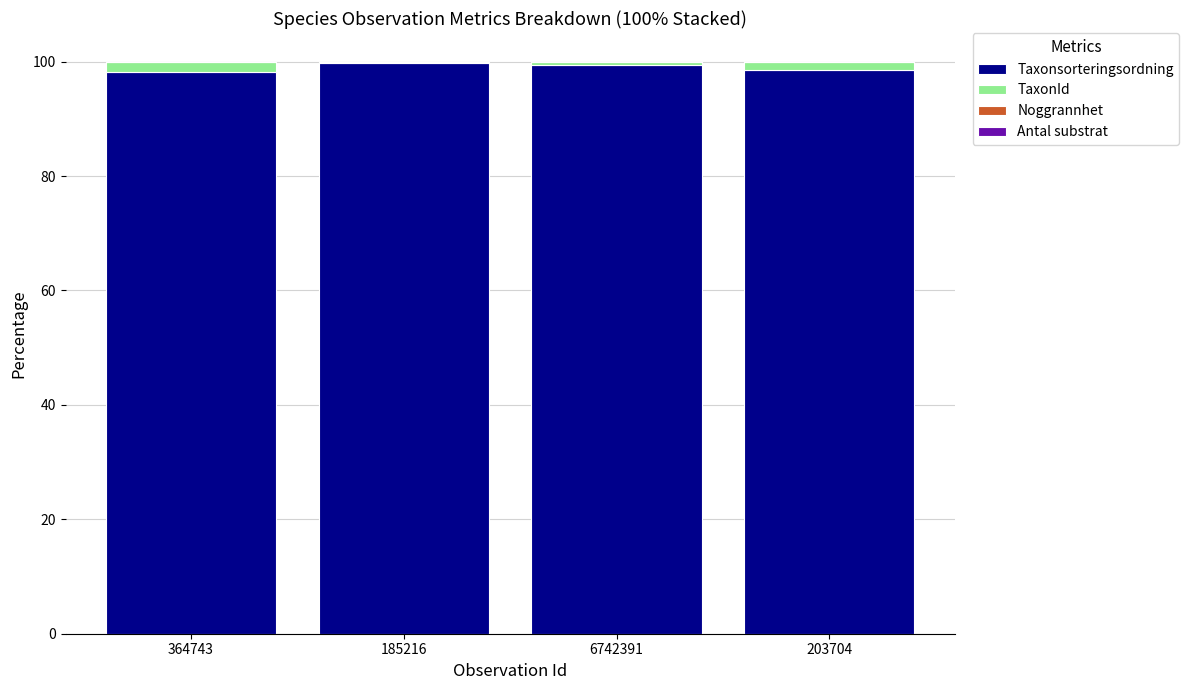

Is it true that Taxonsorteringsordning equals 99.5 at 6742391?

True